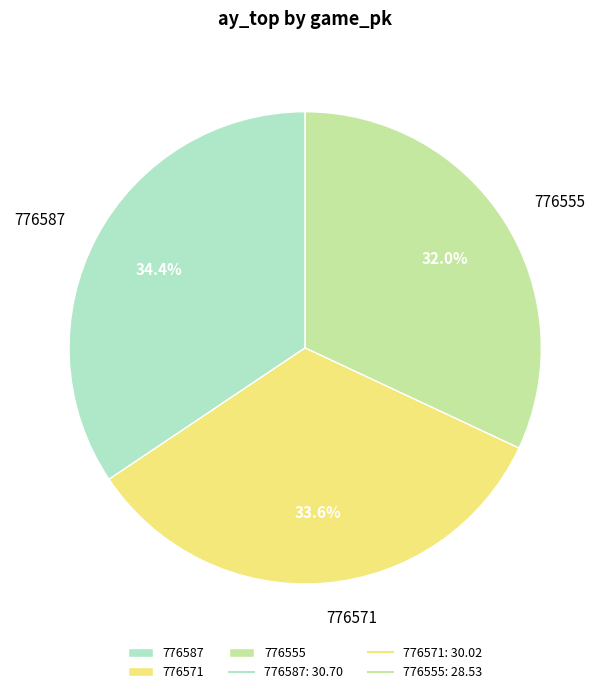

To the nearest percent, what portion does 776555 represent?

32%